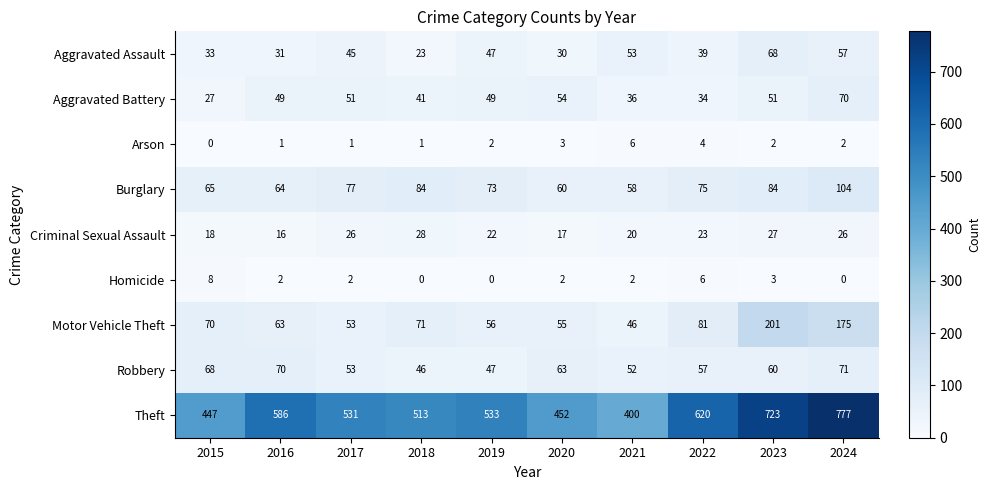

At 2023, list the series in order from largest to smallest.

Theft, Motor Vehicle Theft, Burglary, Aggravated Assault, Robbery, Aggravated Battery, Criminal Sexual Assault, Homicide, Arson